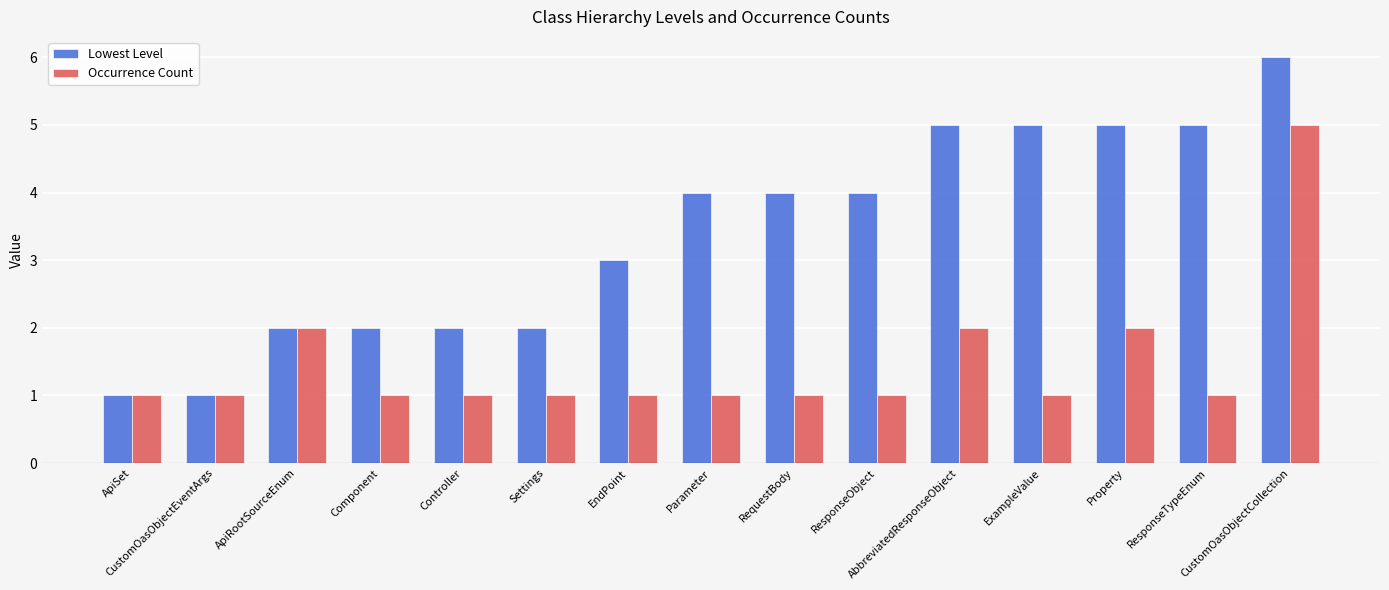

True or false: Lowest Level has a value of 7 at Property.

False